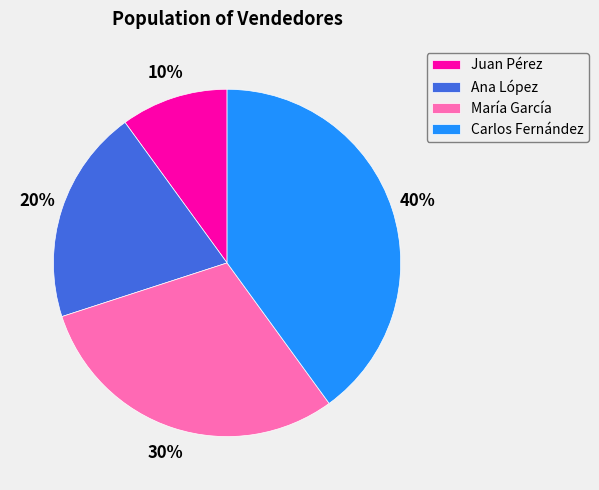

To the nearest percent, what is the difference between the largest and smallest slice percentages?

30%